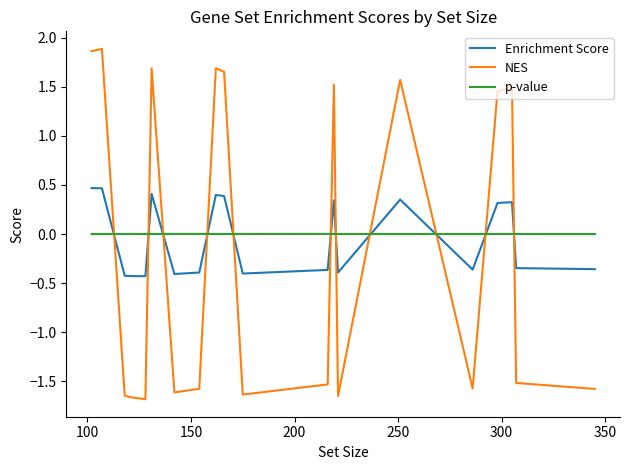

What is the maximum value shown in the chart?

1.9